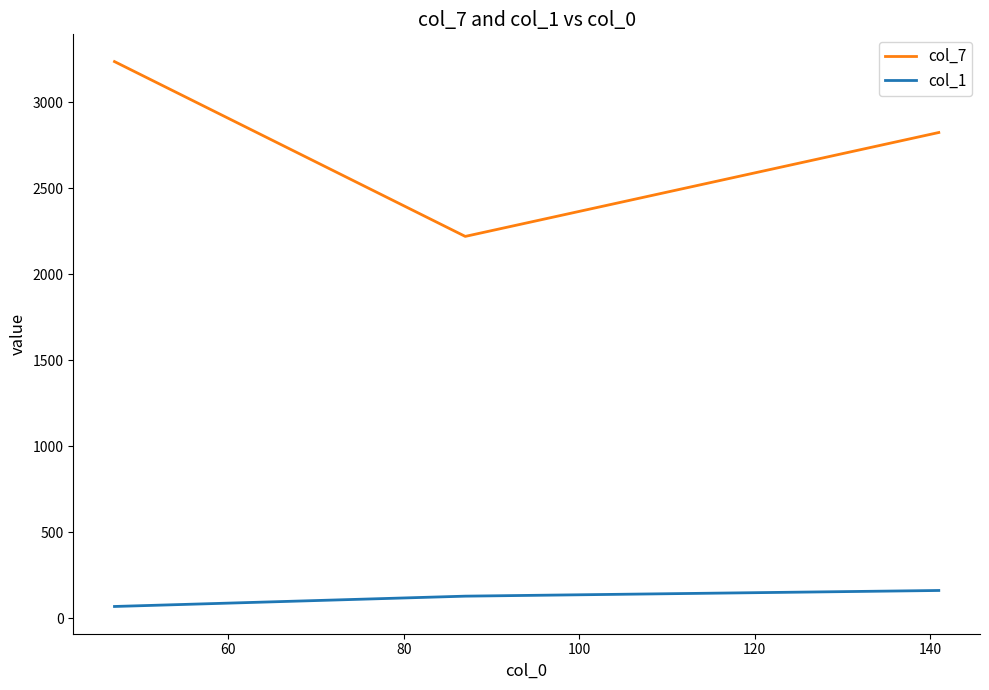

What is the difference between the maximum and second lowest values in the col_7 series?

412.3